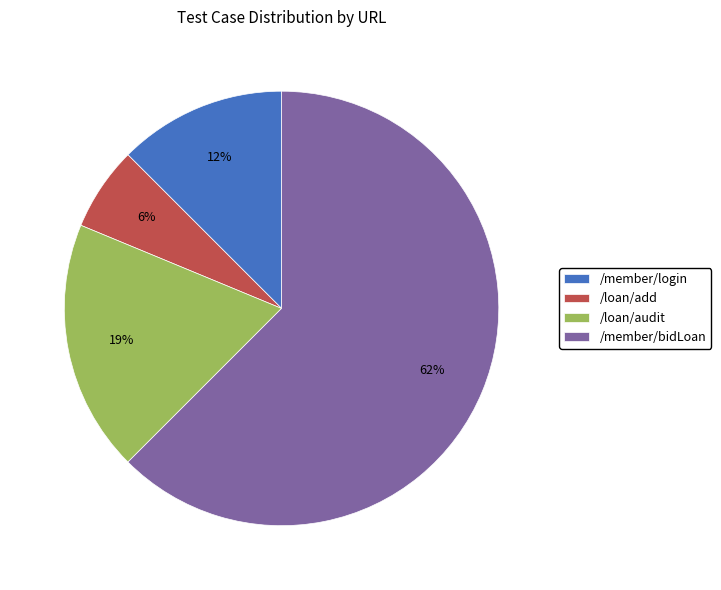

How many slices are in this pie chart?

4